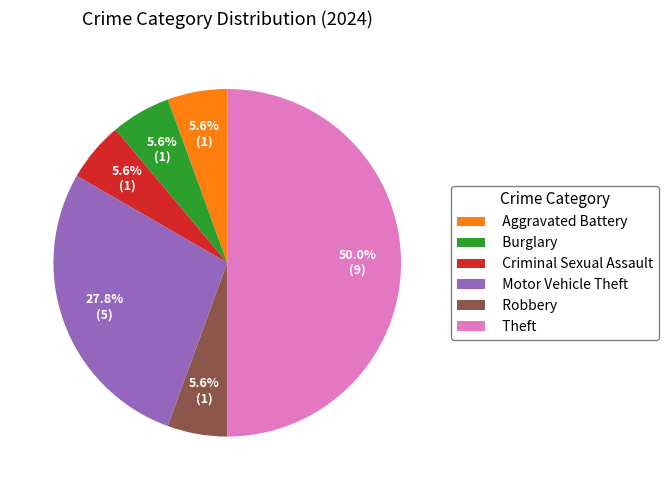

Combined, do Theft and Motor Vehicle Theft account for over 50%?

Yes